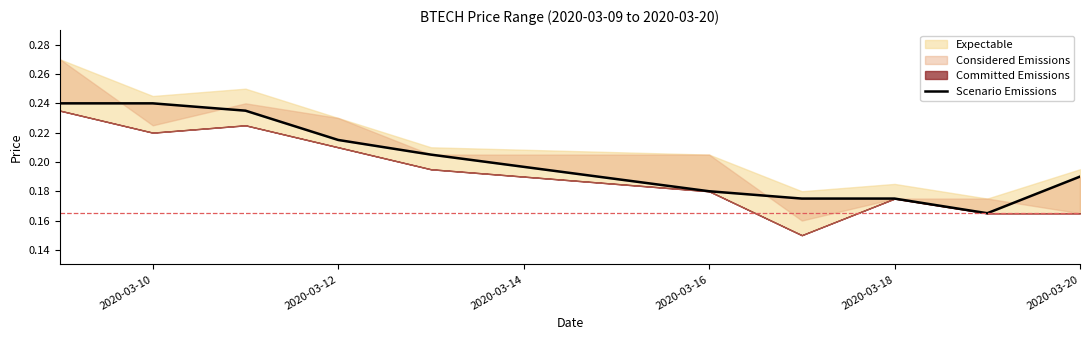

Is this an area chart (filled region under the line)?

No